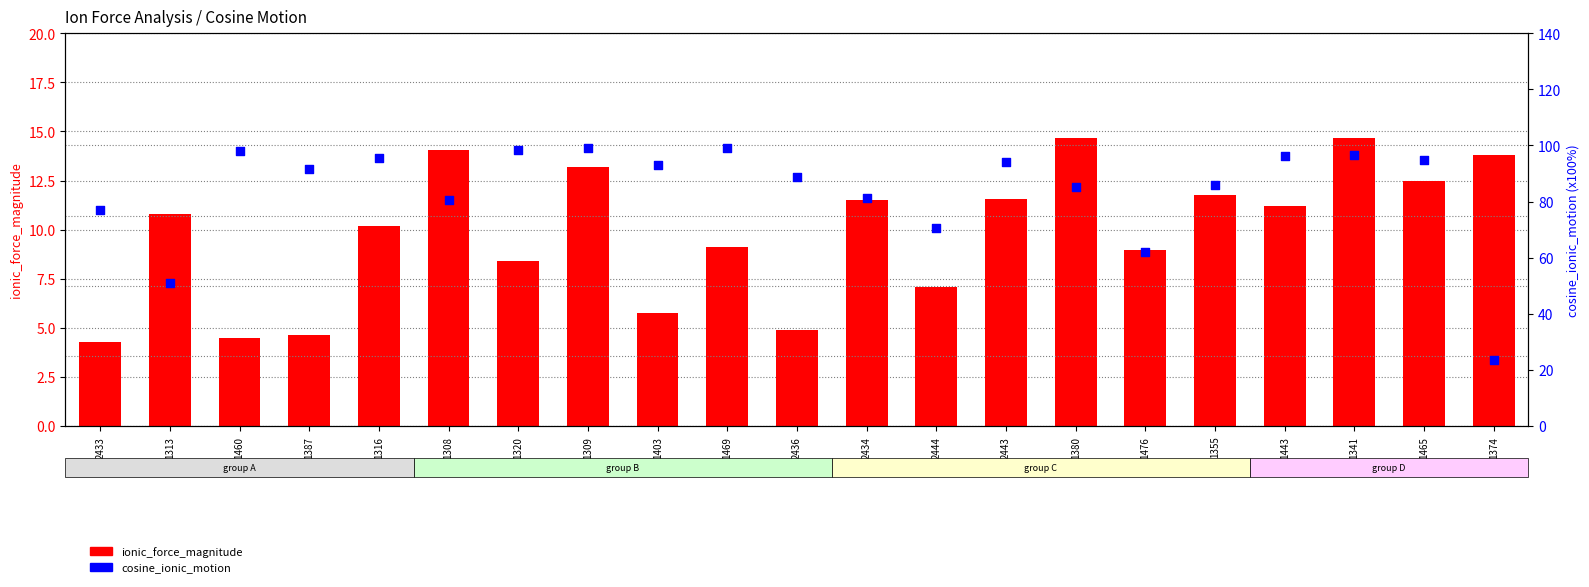

Which series contains the highest Y value?

cosine_ionic_motion